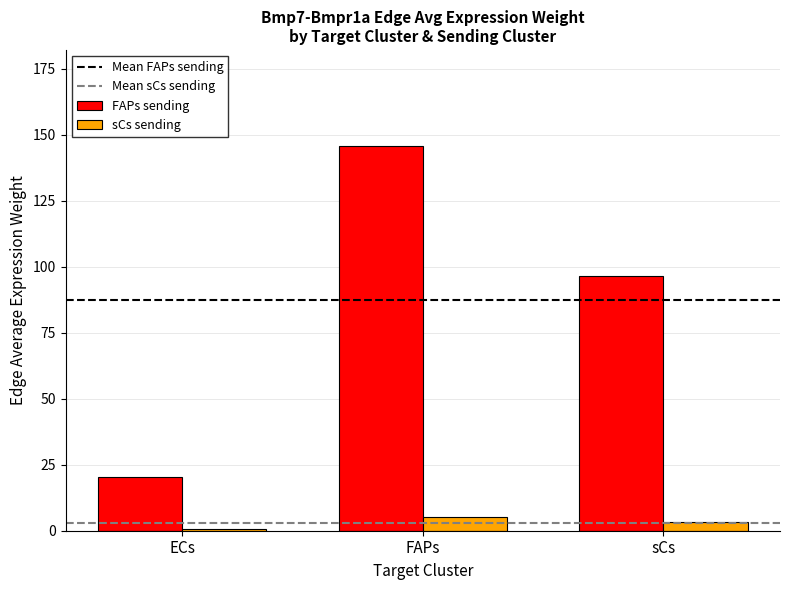

What is the total value across all series at ECs?

21.0